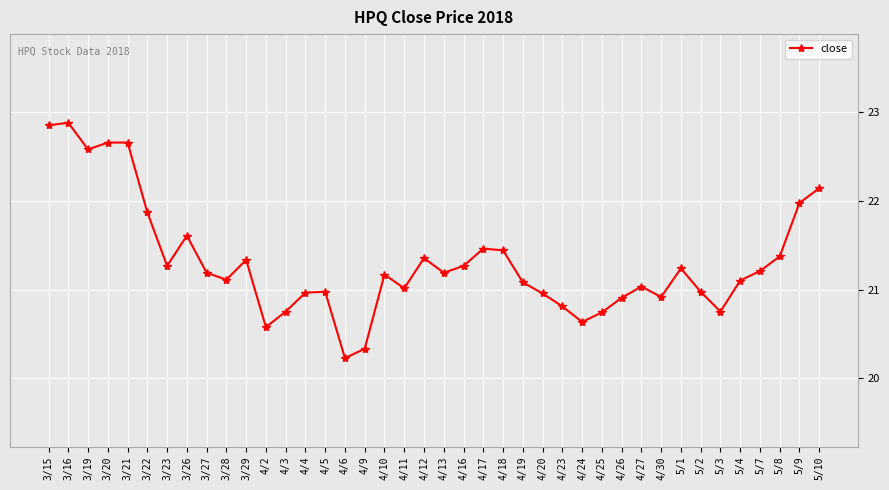

Approximately how many times larger is the value at 4/23 compared to 4/19?

1.0